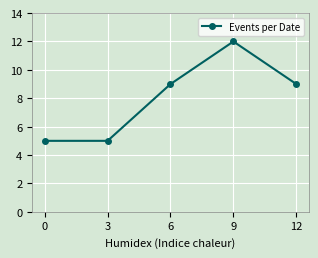

What is the smallest value displayed?

5